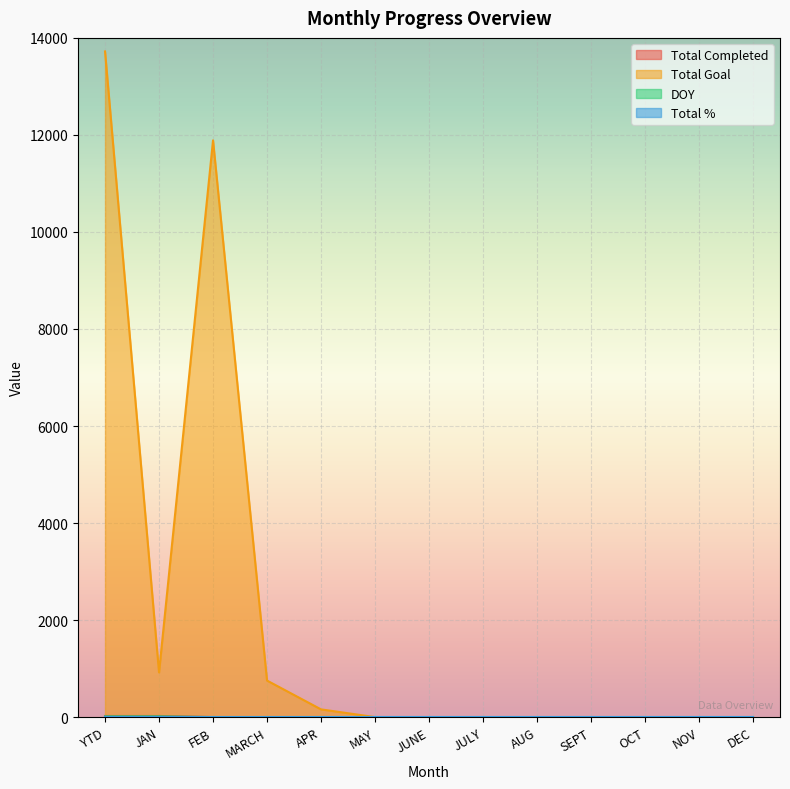

What value does the DOY series have at JAN, to the nearest 10?

20